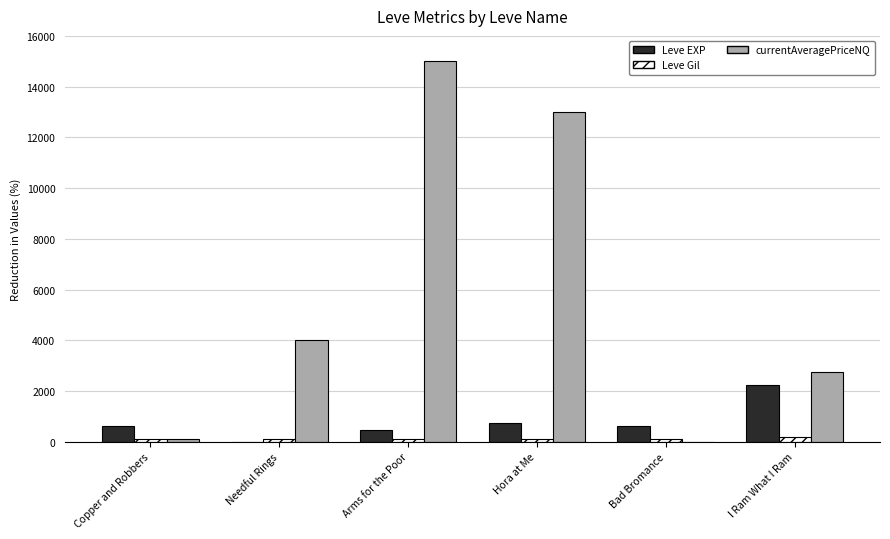

How many positive values does the currentAveragePriceNQ series have?

5